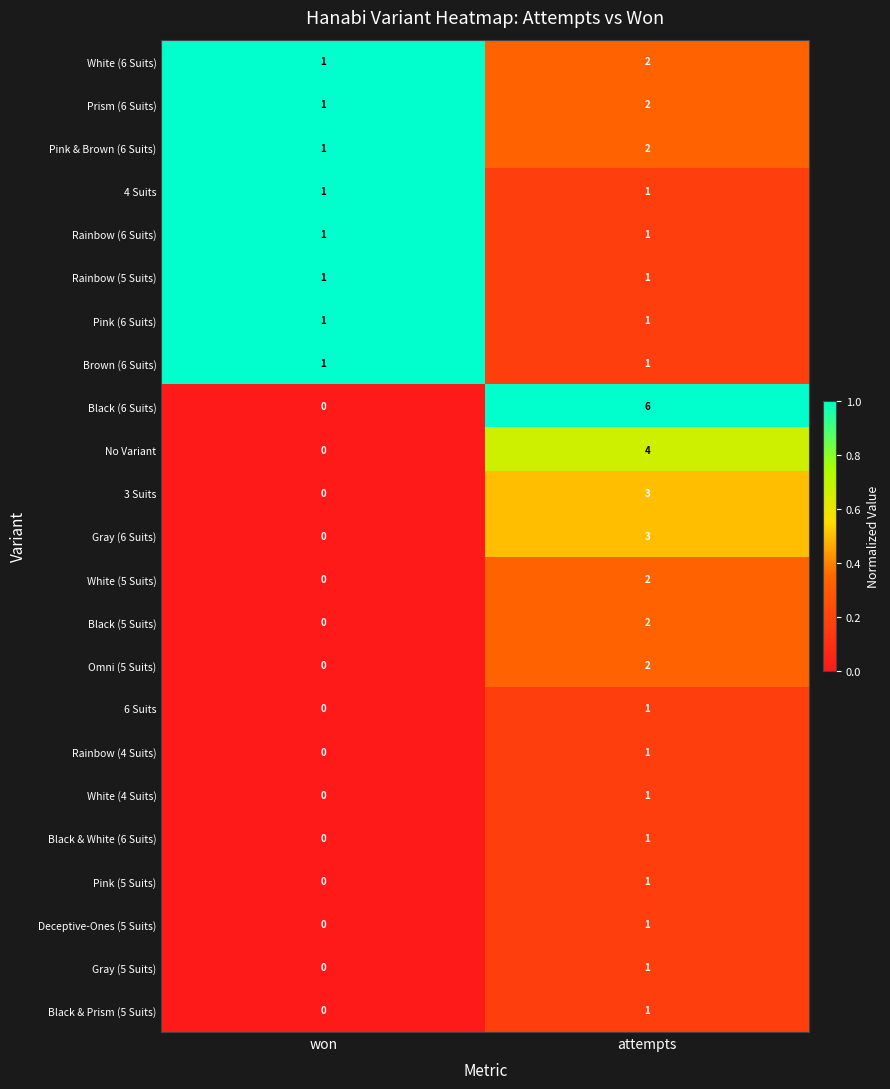

Is it true that Black (6 Suits) equals 10 at attempts?

False